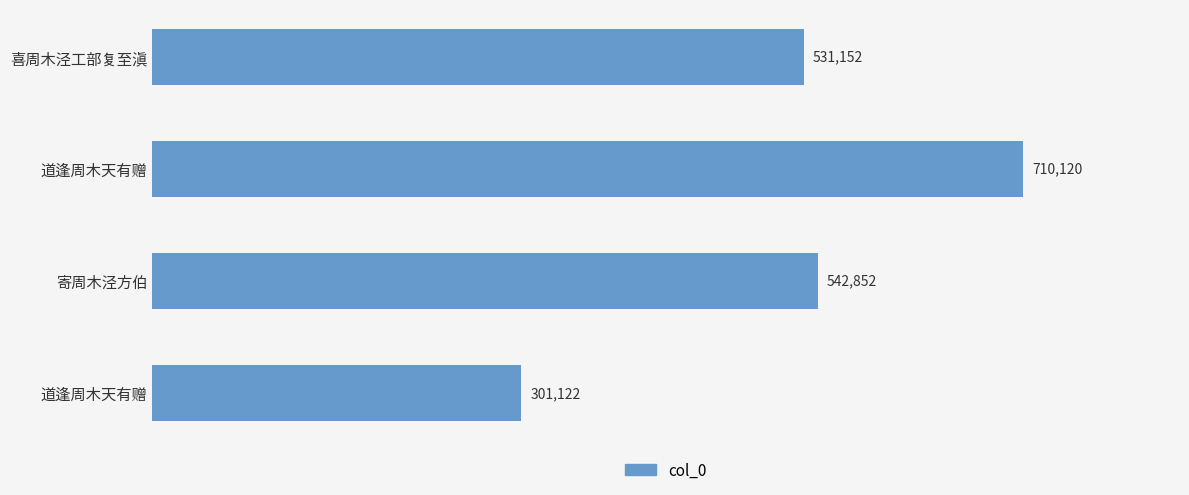

Does the chart contain stacked bars?

No